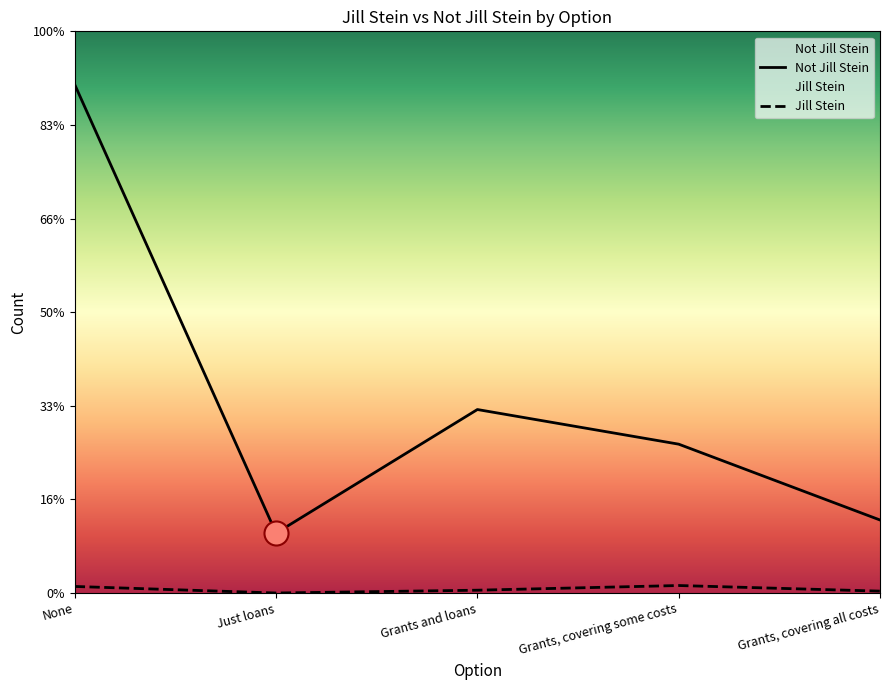

Which series has the largest total across all categories?

Not Jill Stein